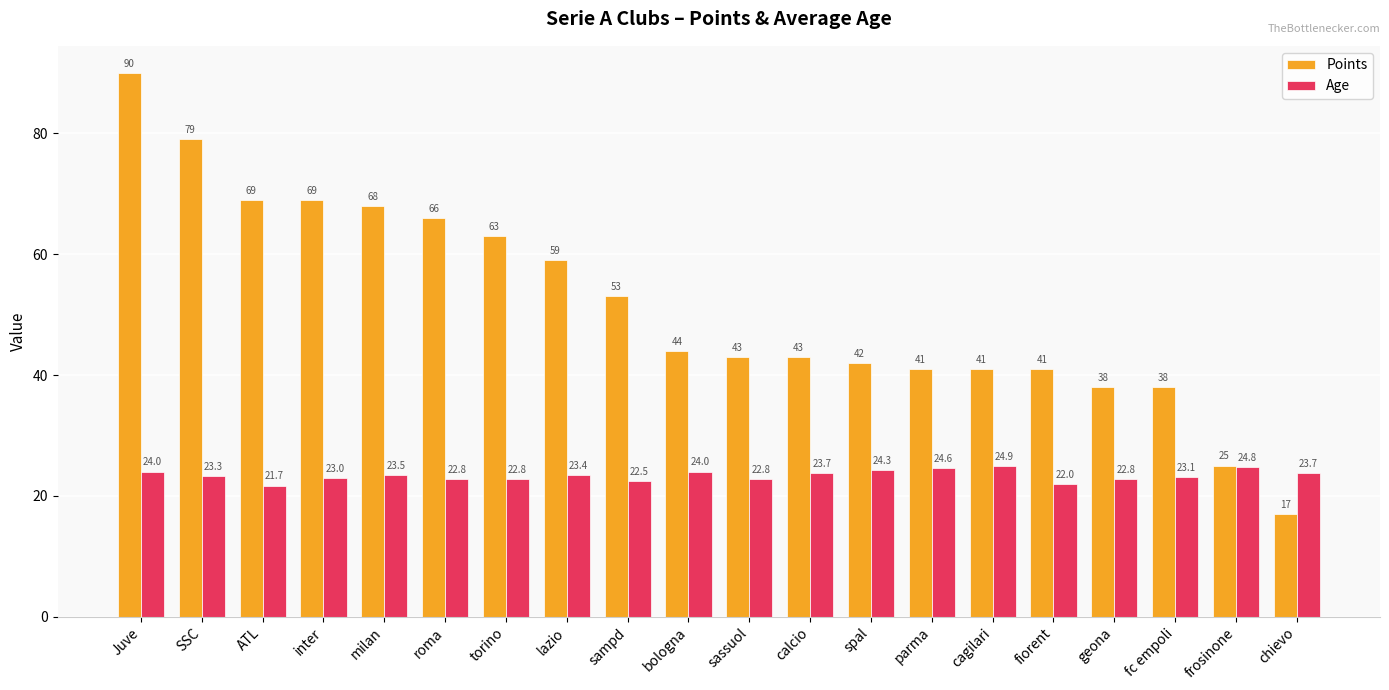

Which series has the largest range (max minus min)?

Points